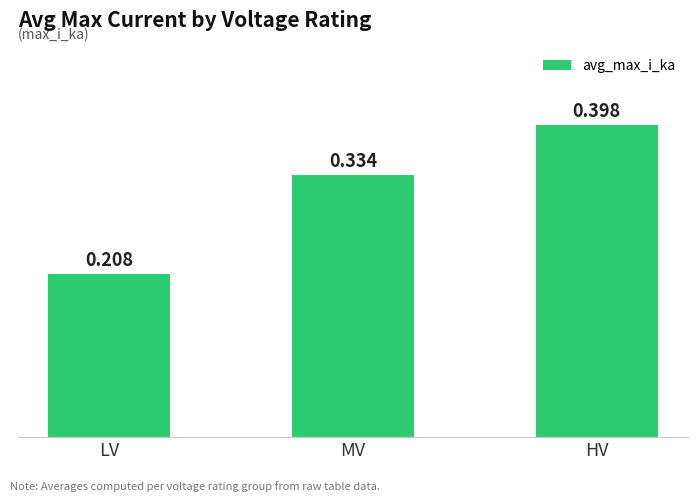

How many data points does each series have?

3